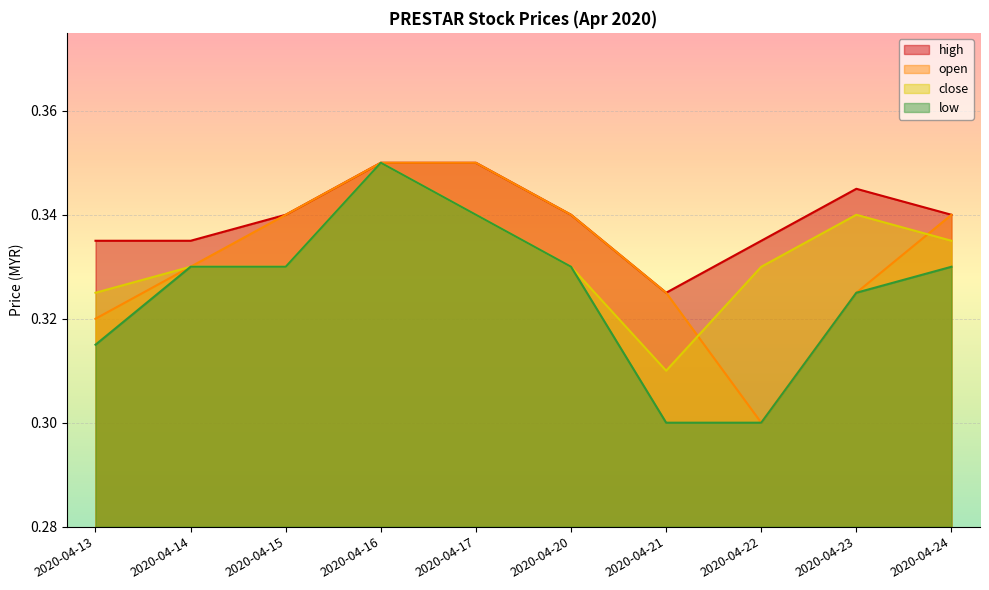

In close, how many points are higher than both neighbors (excluding endpoints)?

2